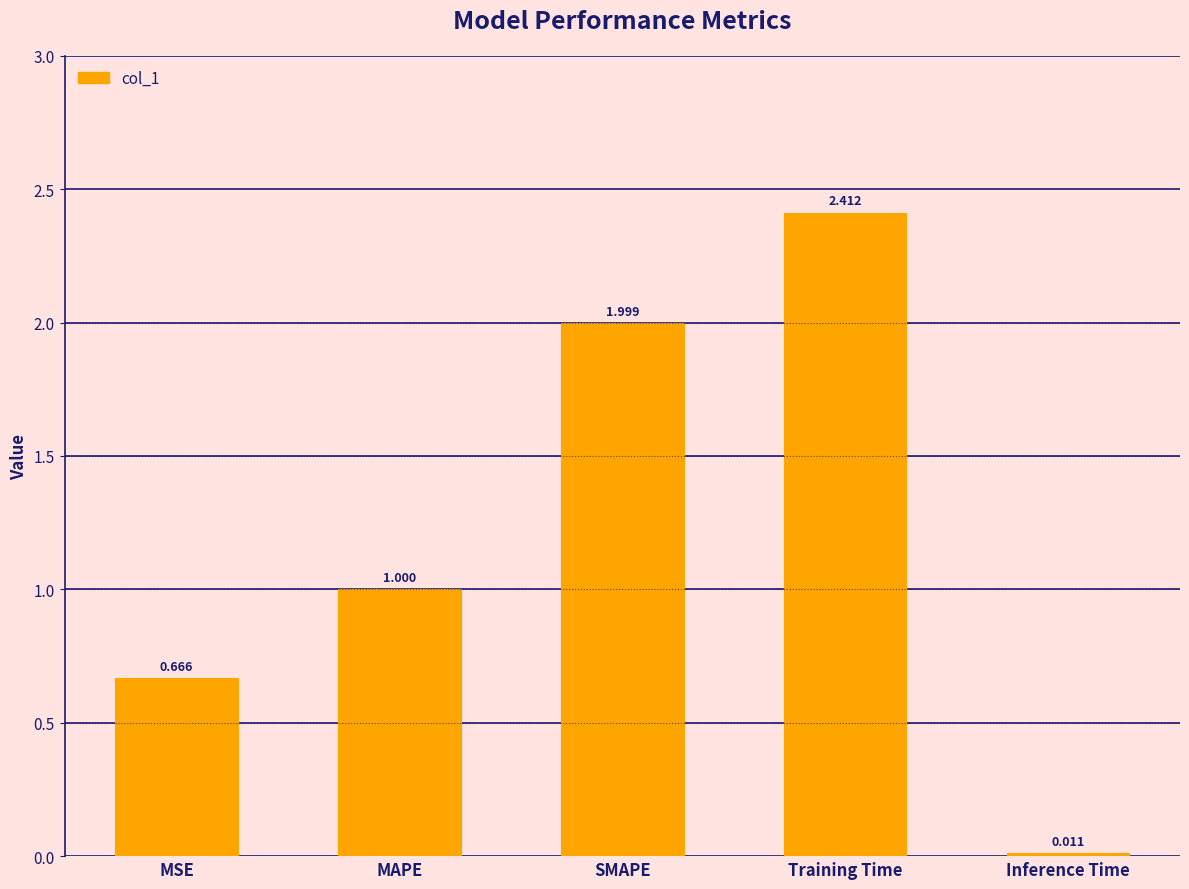

At which label is the value closest to 1?

MAPE